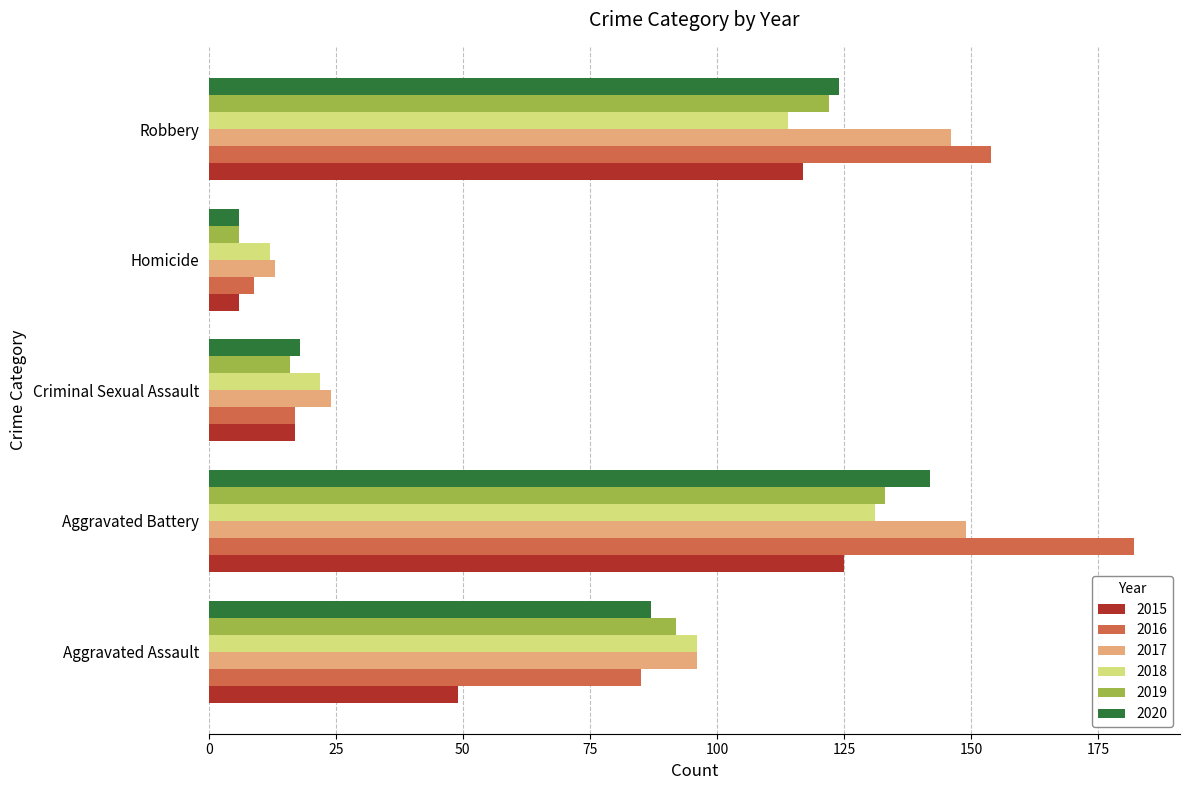

What is the approximate value of 2016 at Aggravated Assault?

85